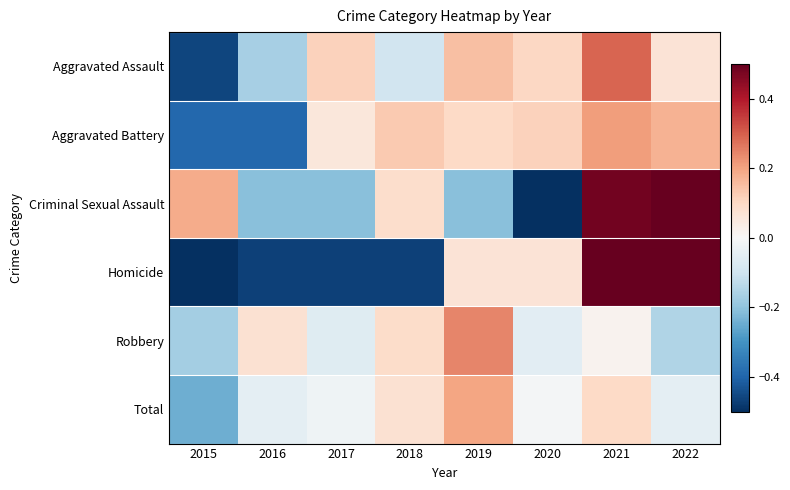

Which has a higher value, 2017 or 2021?

2021